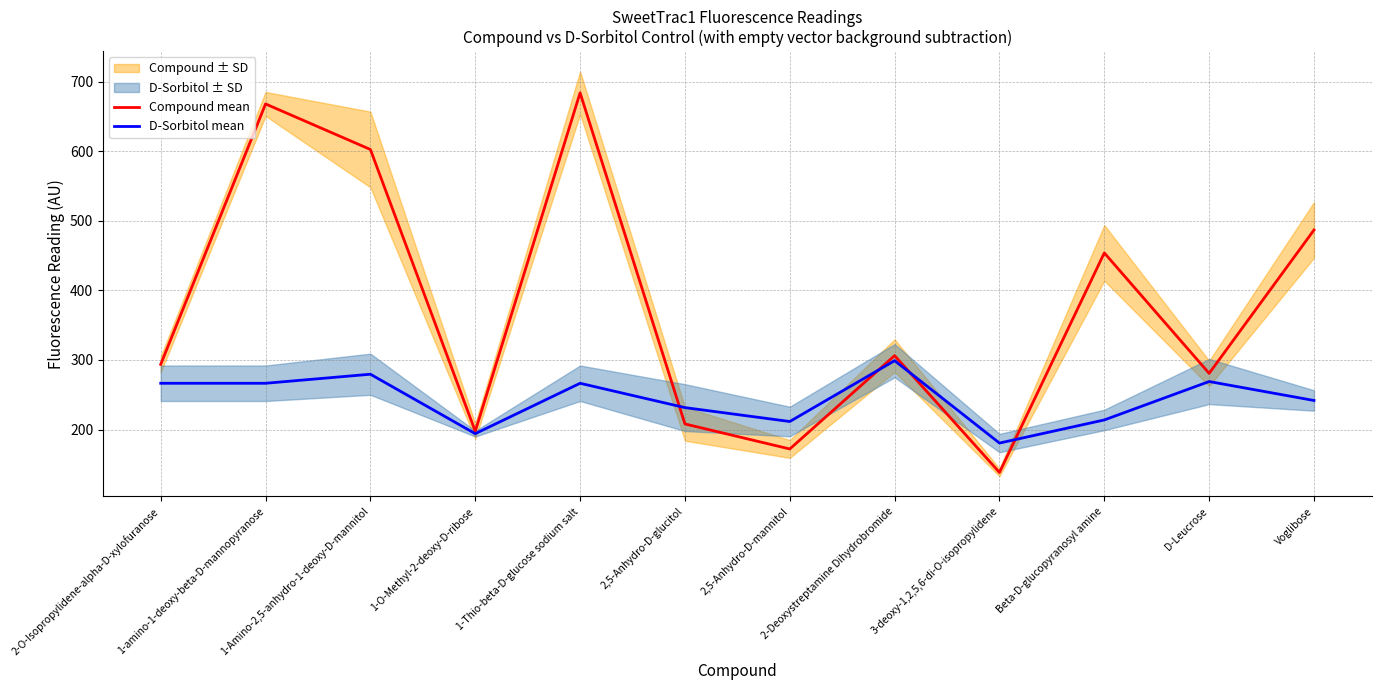

What is the difference between the D-Sorbitol mean values at 1-O-Methyl-2-deoxy-D-ribose and 2,5-Anhydro-D-glucitol?

37.5